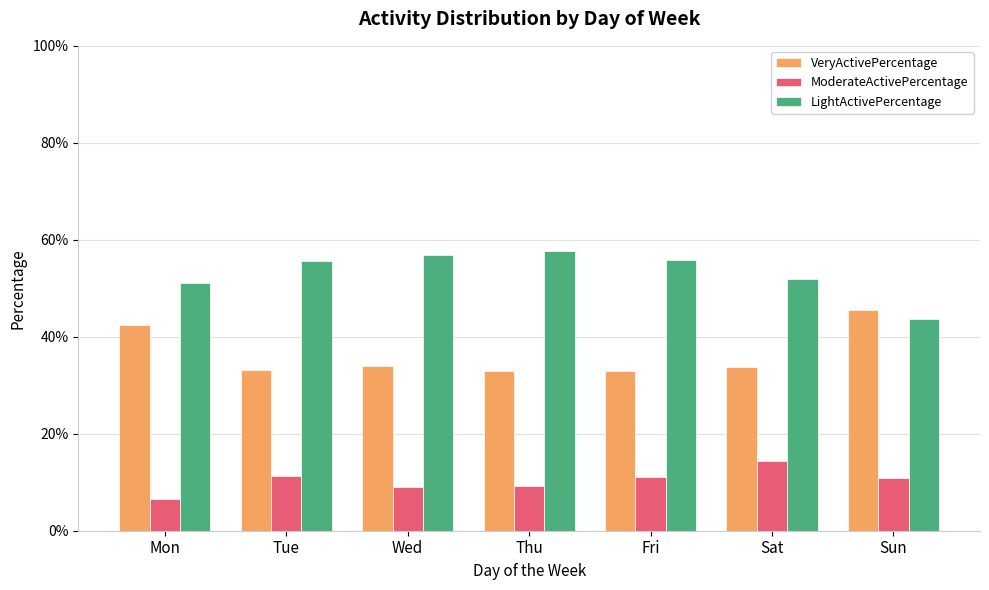

At which category does the chart reach its peak across all series?

Thu